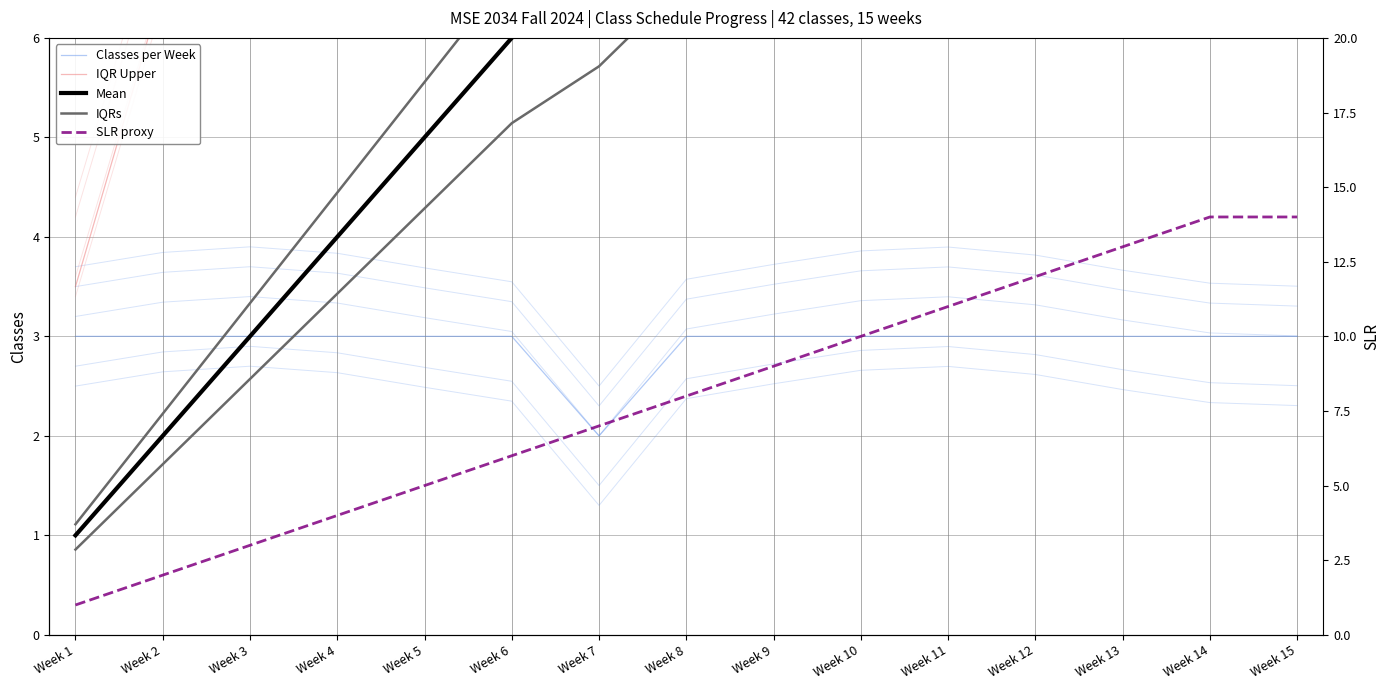

What is the minimum value for IQRs?

0.9